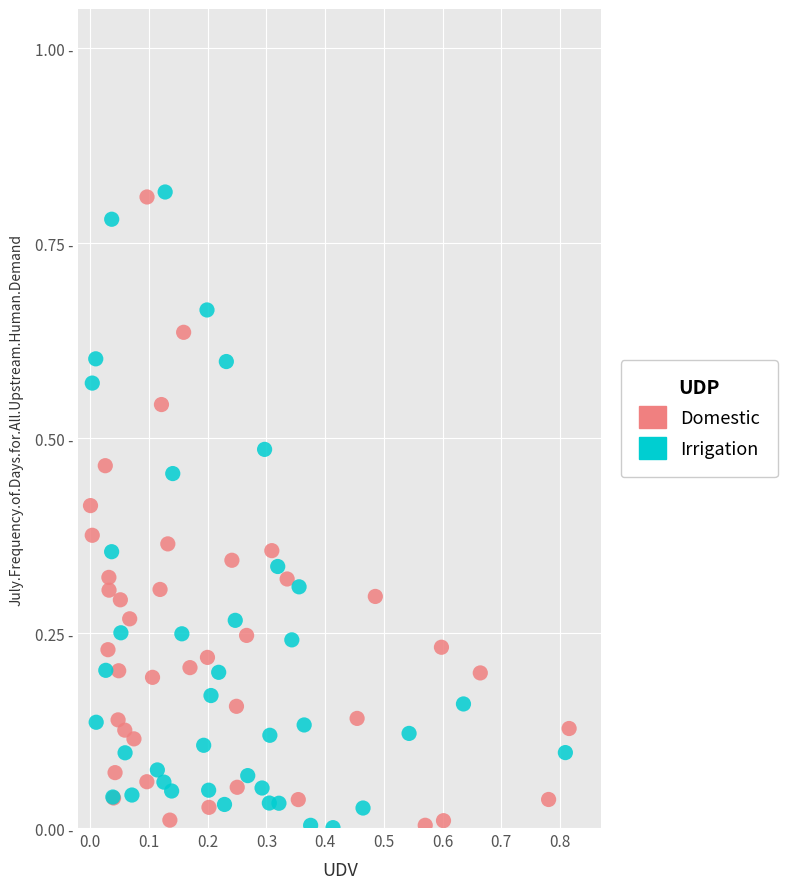

What are all the series names shown in the legend?

Domestic, Irrigation